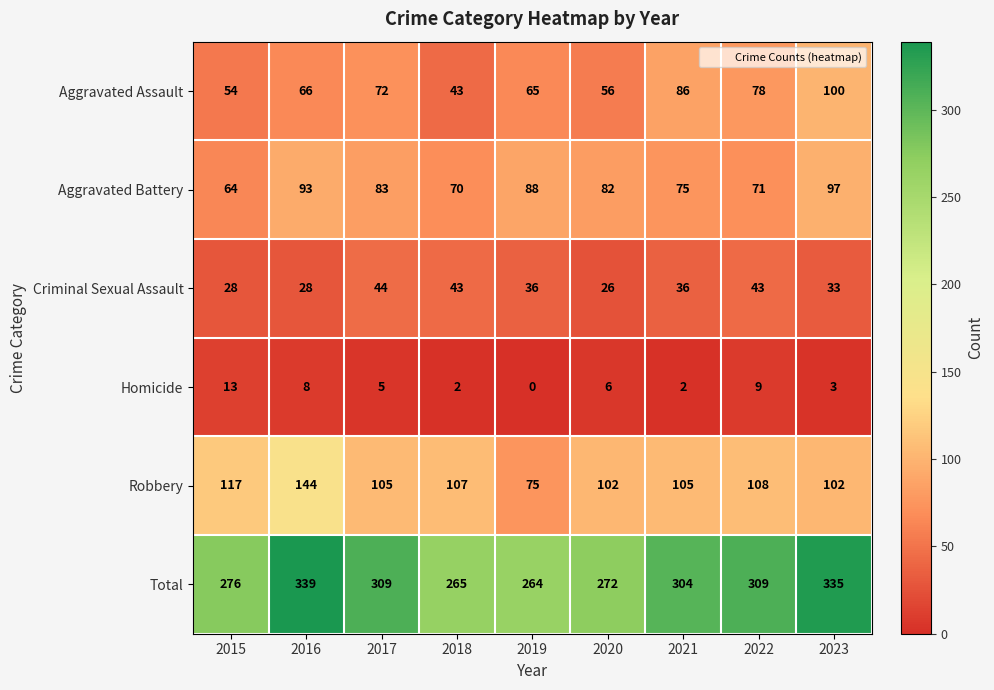

Count the number of categories in the chart.

9